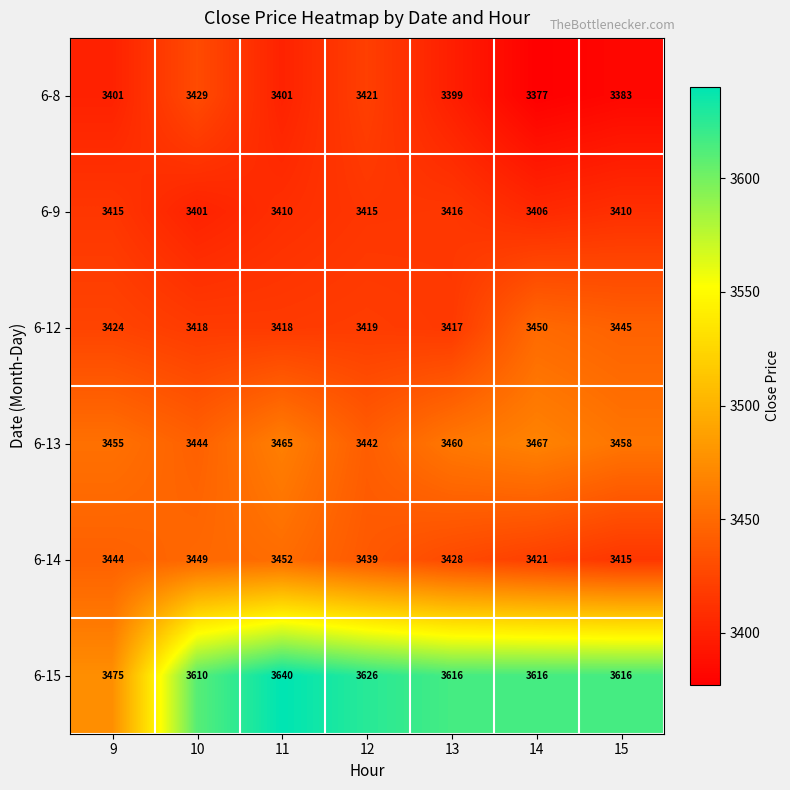

What is the difference between the maximum and minimum values in the 6-15 series?

165